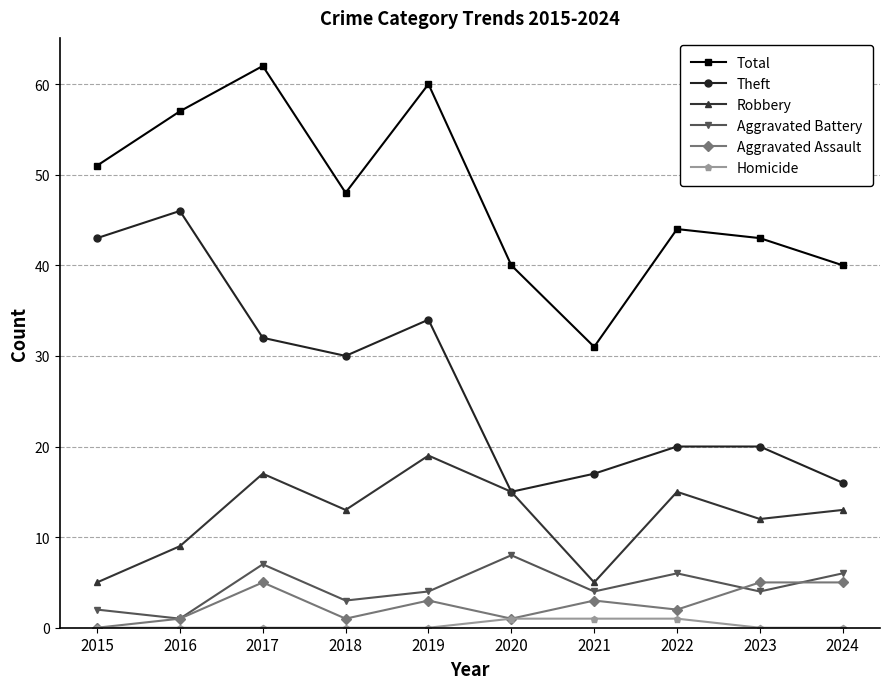

Which series has the largest total across all categories?

Total